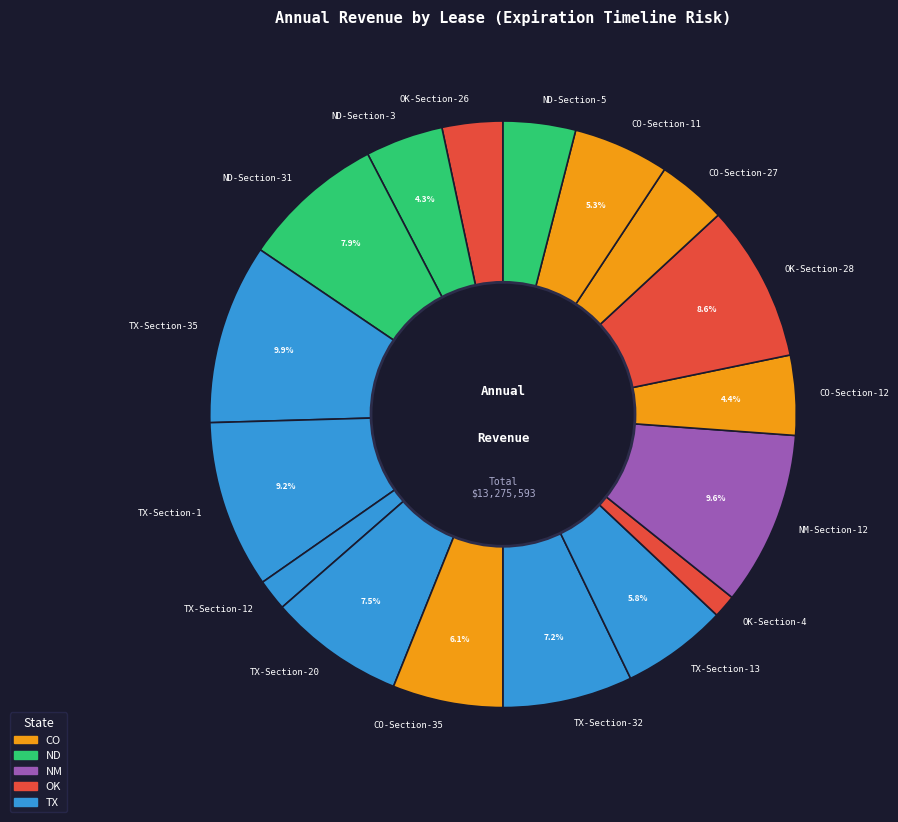

Which has a higher value, ND-Section-3 or TX-Section-35?

TX-Section-35